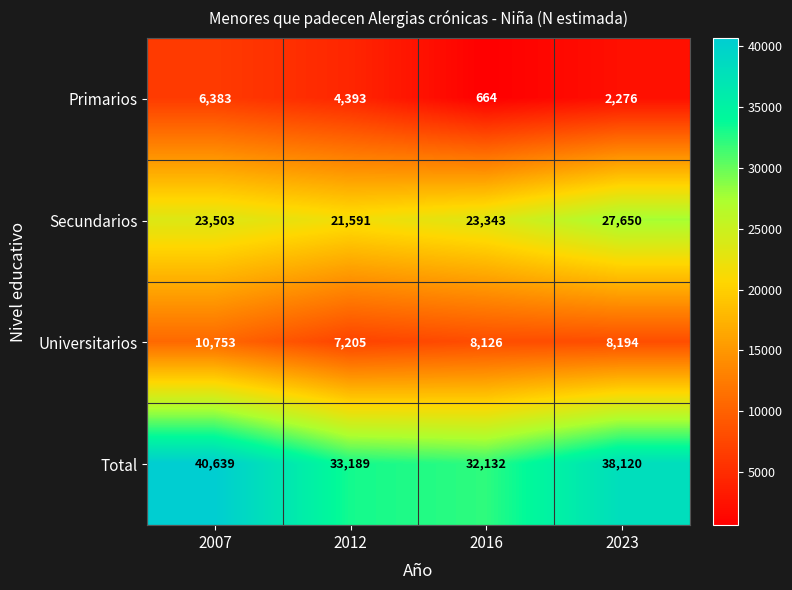

The Secundarios series shows 23343 at 2016. True or false?

True